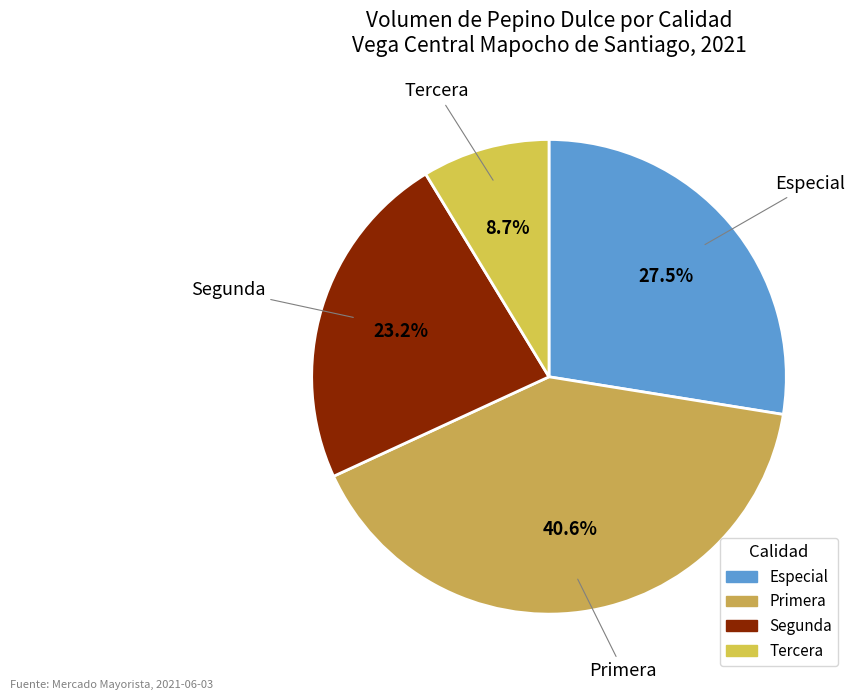

To the nearest percent, what is the combined percentage of Primera and Segunda?

64%